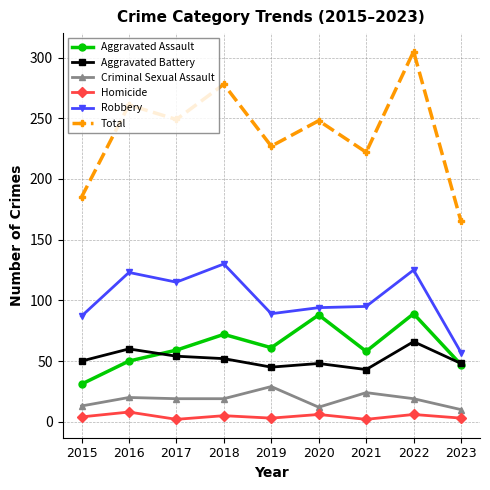

What is the maximum value for Total?

305